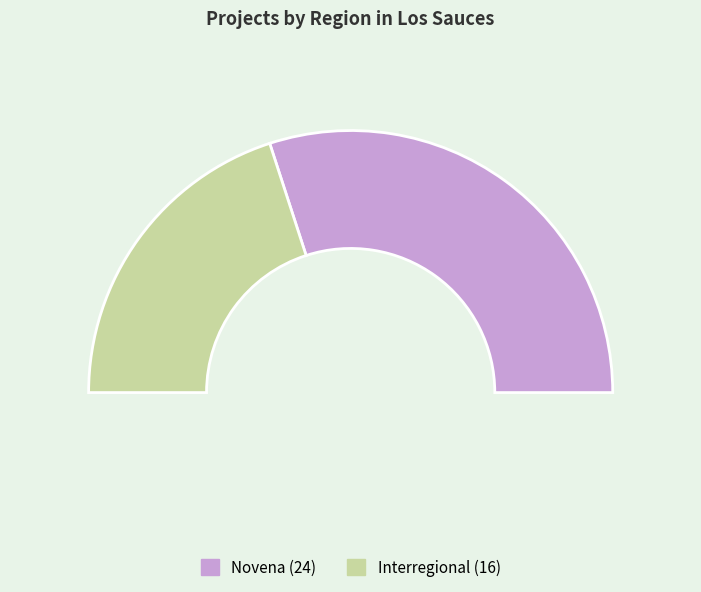

Is it true that Novena is 49% of the pie?

False